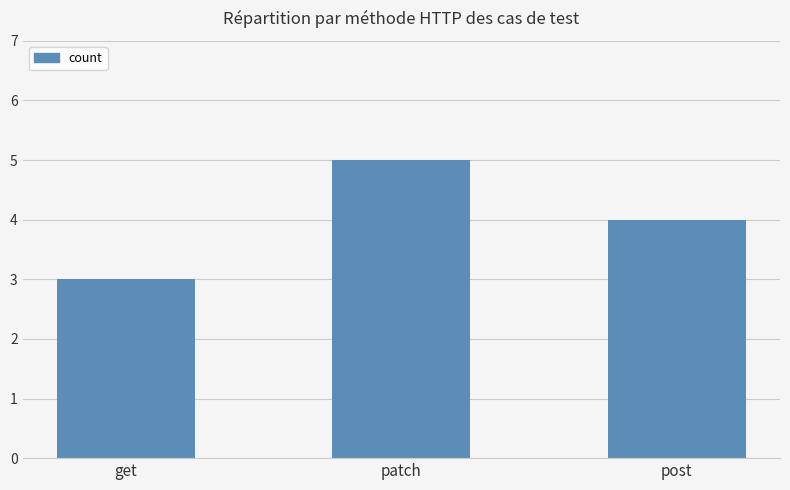

What is the minimum value shown in the chart?

3